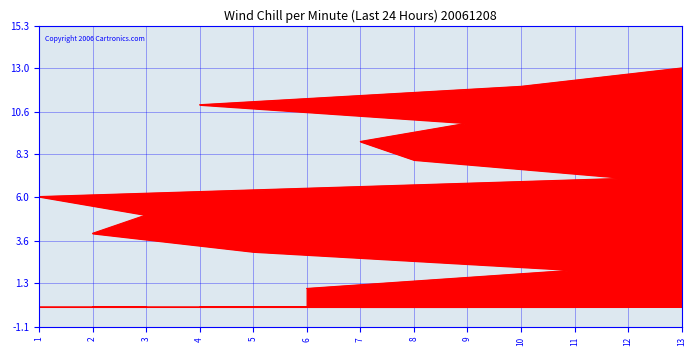

What is the minimum value shown in the chart?

1